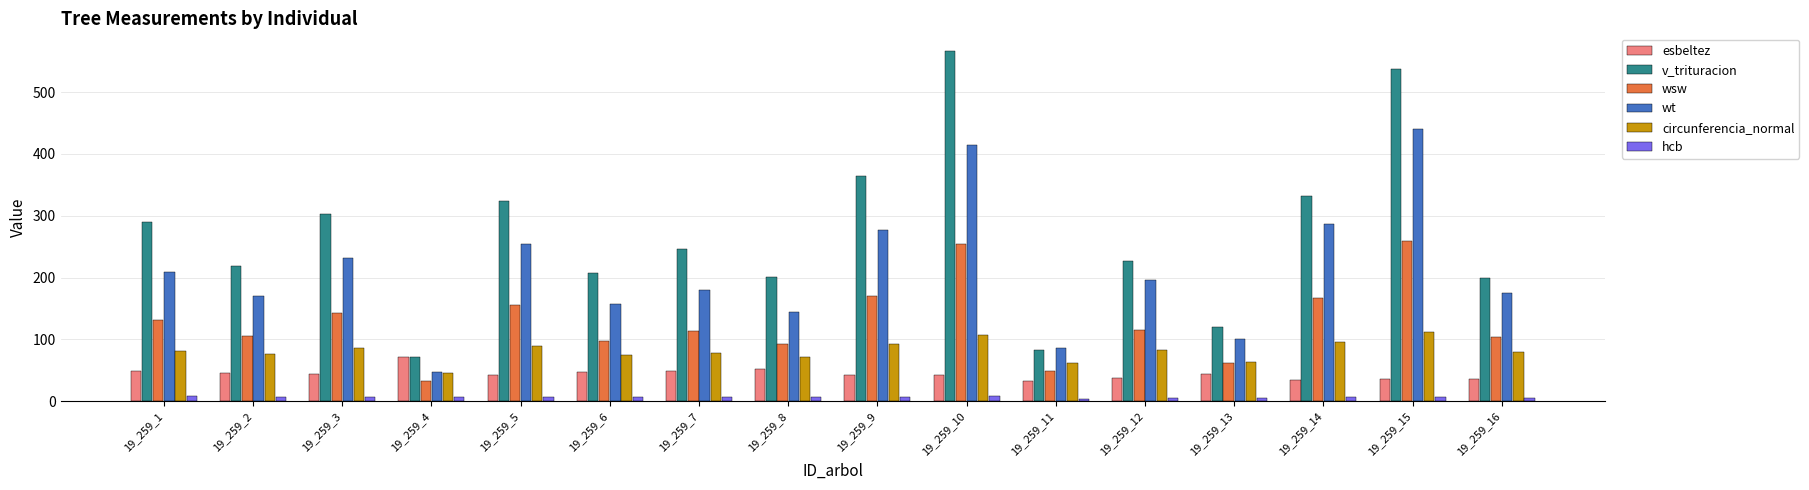

Which series has the largest range (max minus min)?

v_trituracion